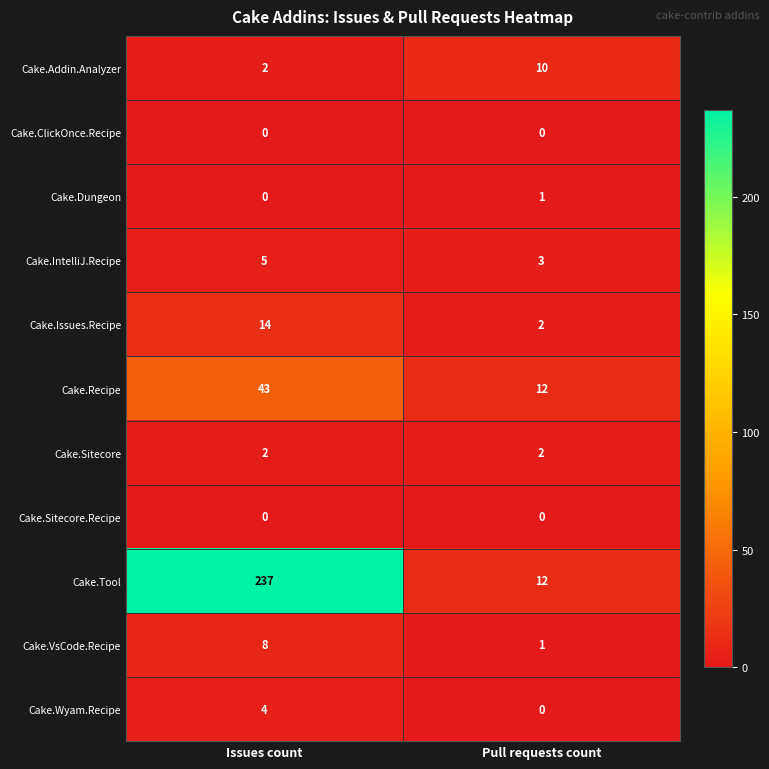

What is the total value across all series at Pull requests count?

43